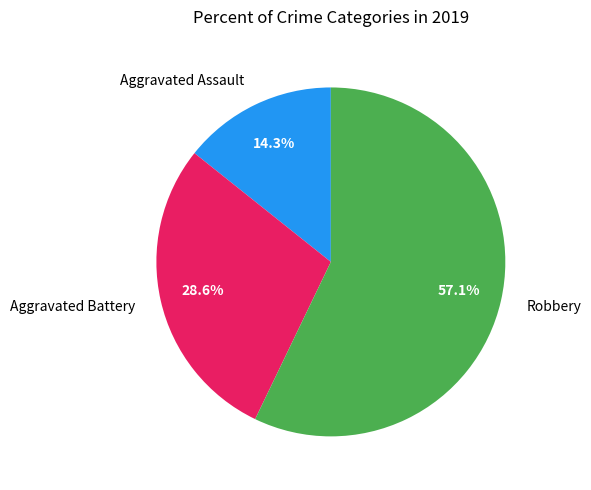

Is the sum of Aggravated Assault and Robbery greater than half?

Yes